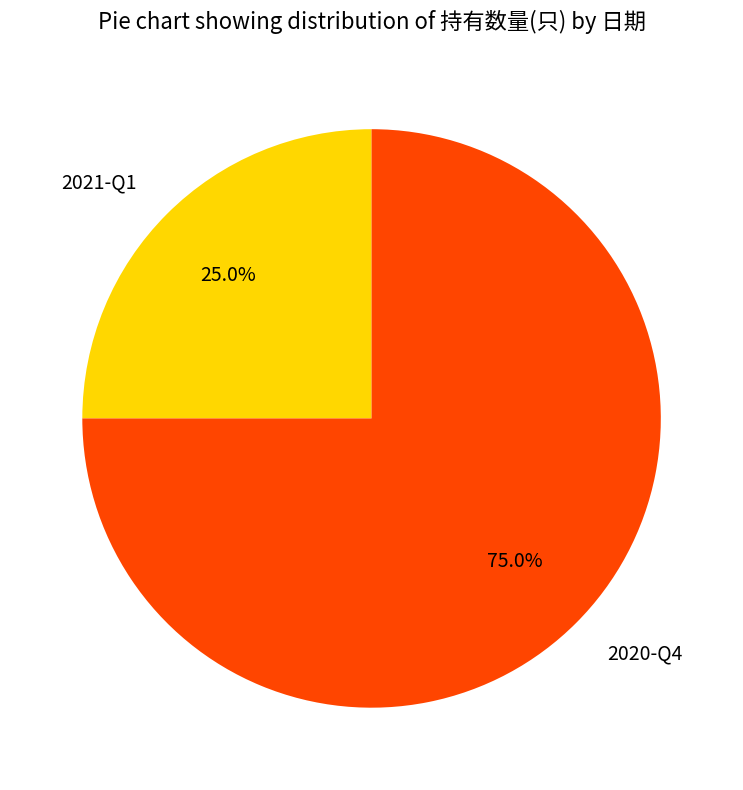

How many slices are in this pie chart?

2